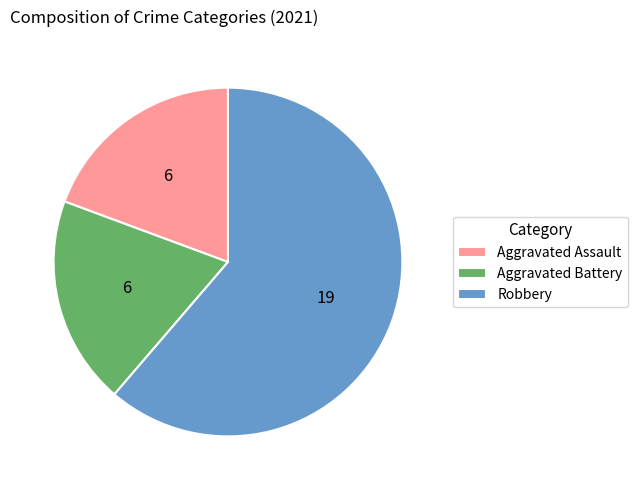

The Aggravated Assault slice represents 28% of the pie. True or false?

False